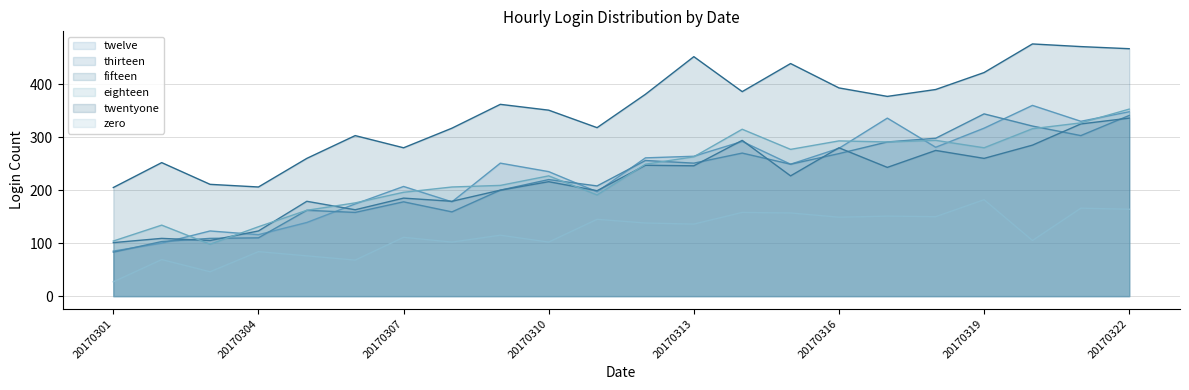

At which category does eighteen reach its first local valley?

20170303